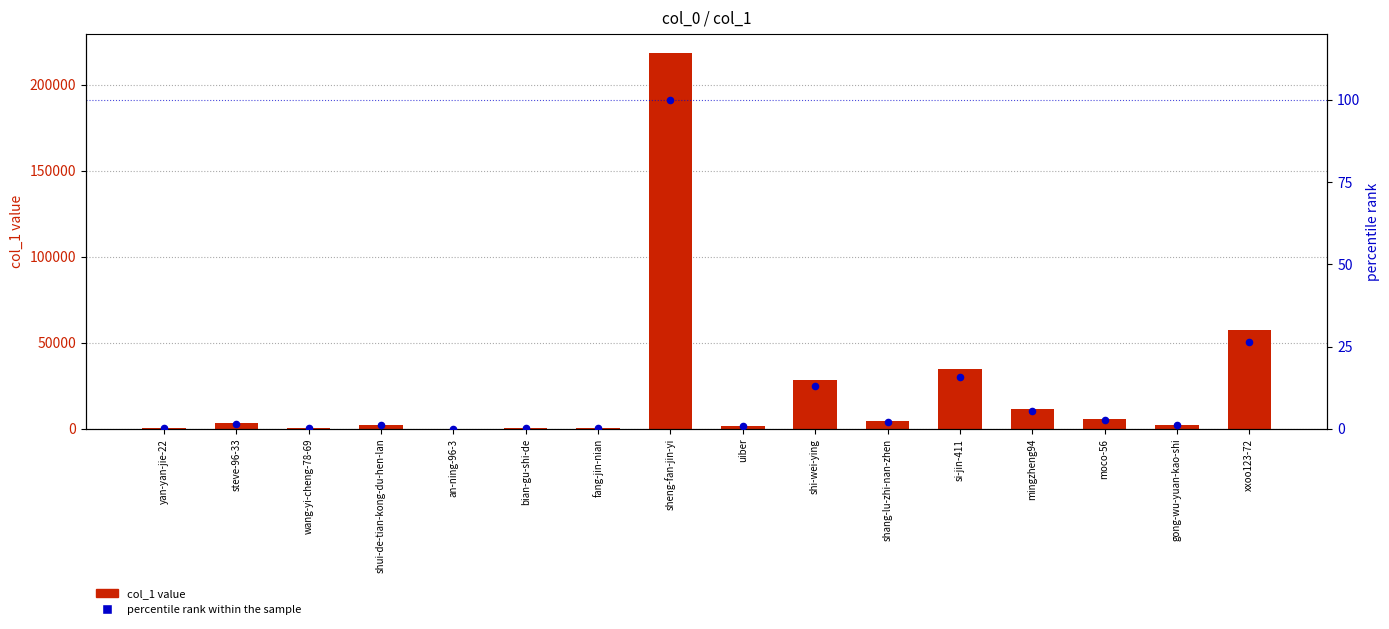

Is the value of percentile rank within the sample at shang-lu-zhi-nan-zhen greater than the value of col_1 value at uiber?

No